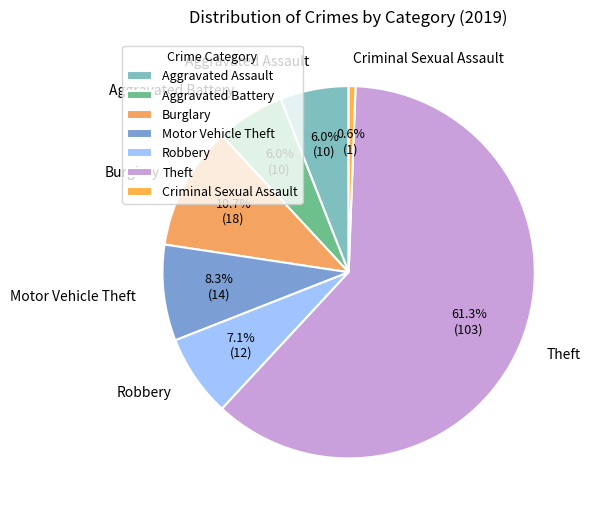

Which has a higher value, Criminal Sexual Assault or Aggravated Battery?

Aggravated Battery